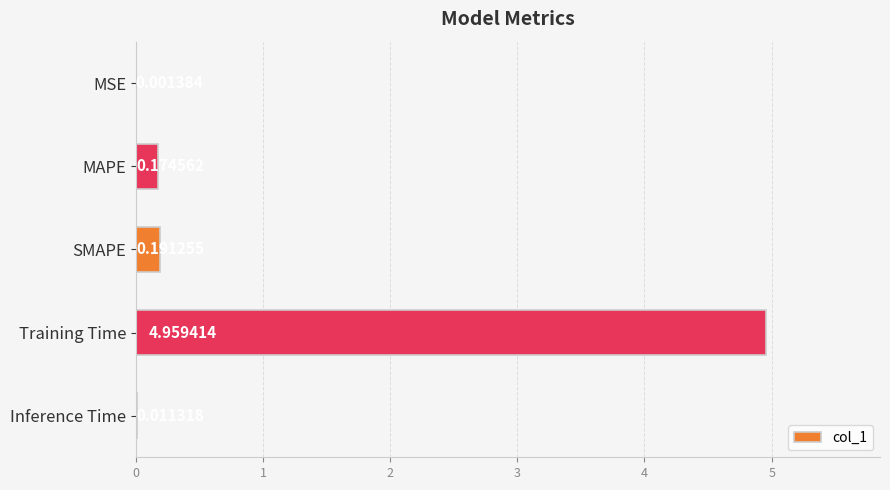

What is the change in value from SMAPE to Training Time?

+4.8